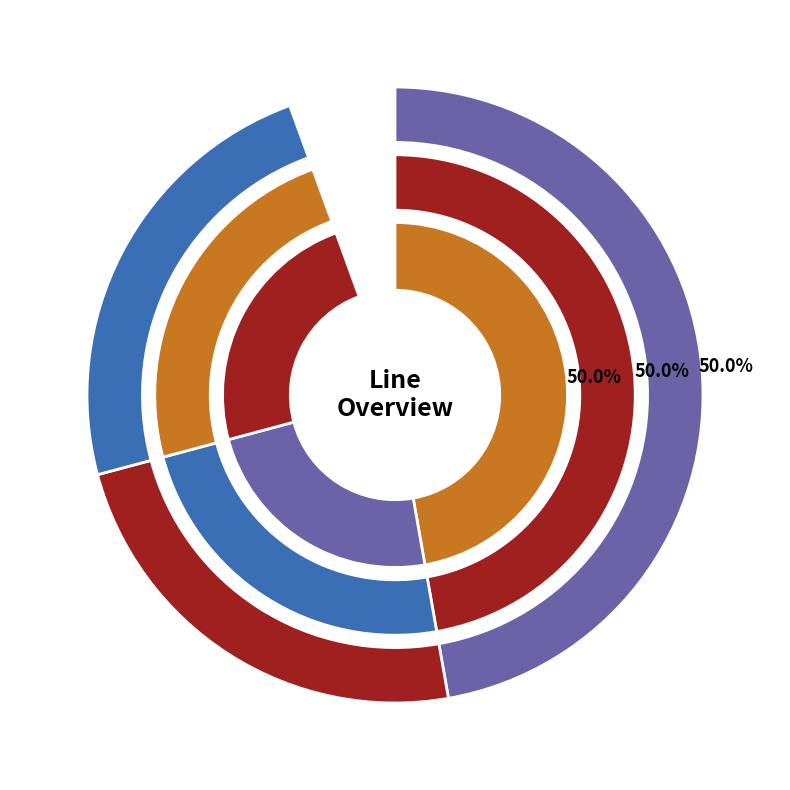

To the nearest percent, what is the difference between the largest and smallest slice percentages?

25%